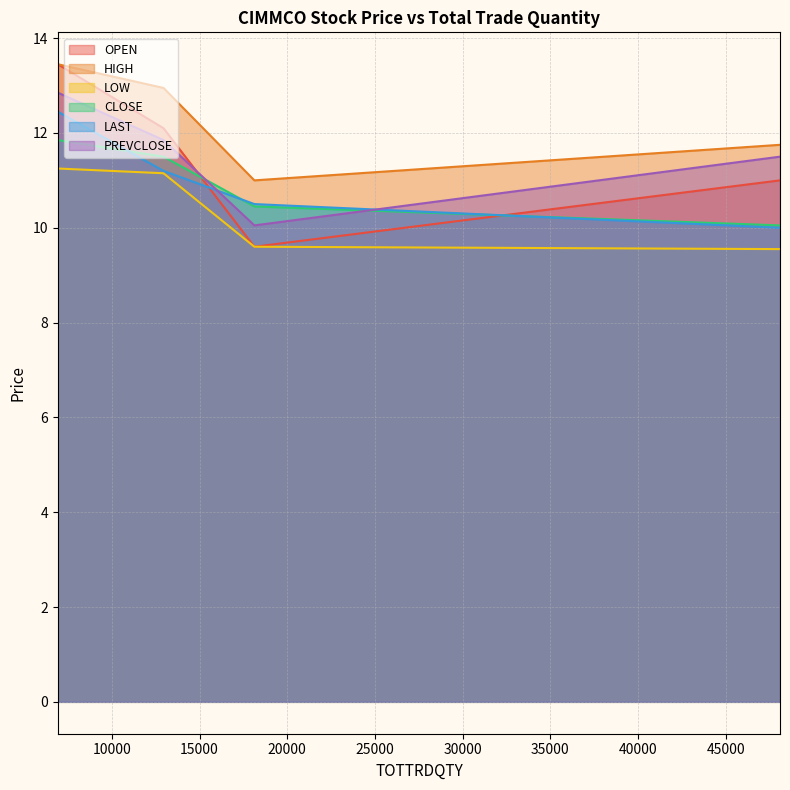

Which series ends up on top after the final intersection of OPEN and LAST?

OPEN